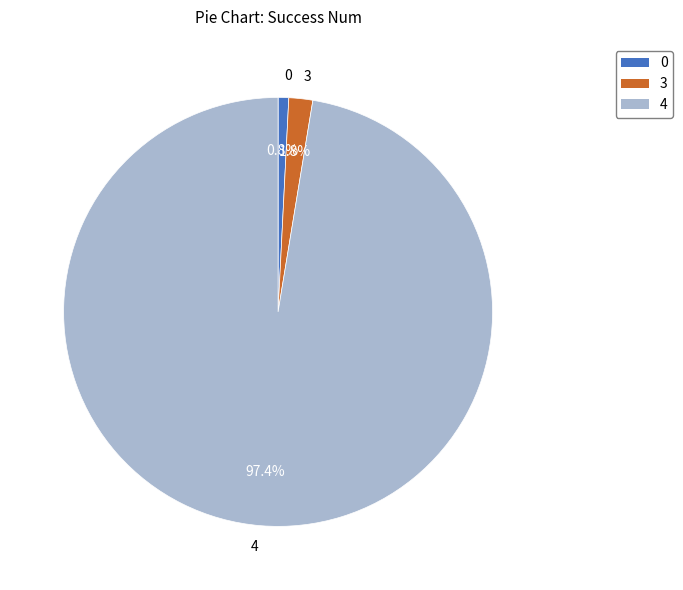

To the nearest percent, what percentage of the pie is 0?

1%